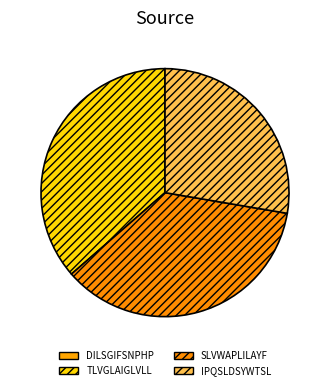

Is there any slice that represents more than half of the pie?

No